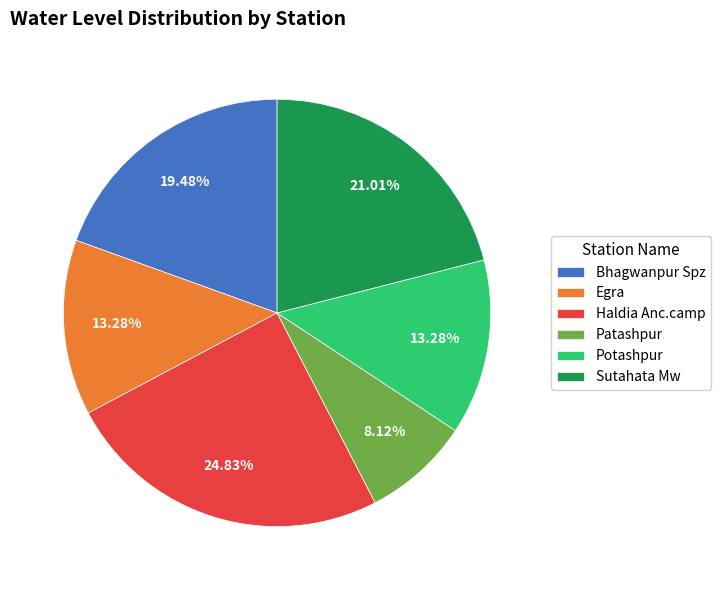

Is there any slice that represents more than half of the pie?

No